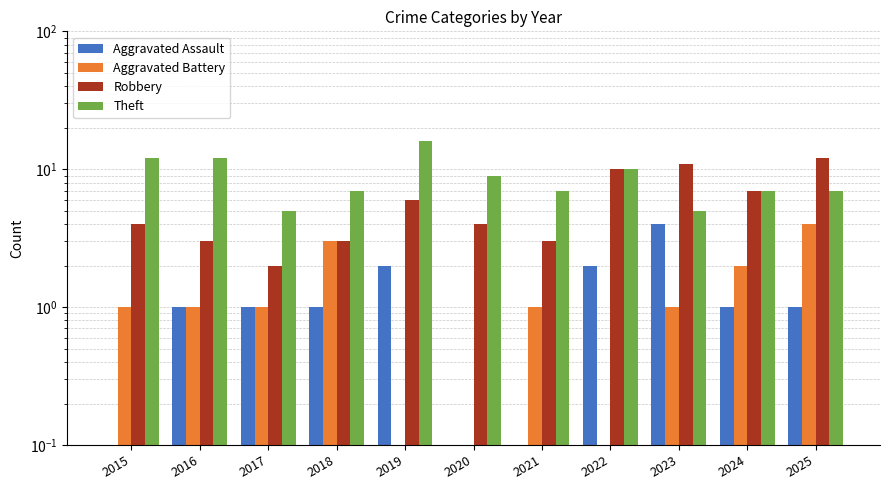

At which category does the chart reach its minimum across all series?

2015